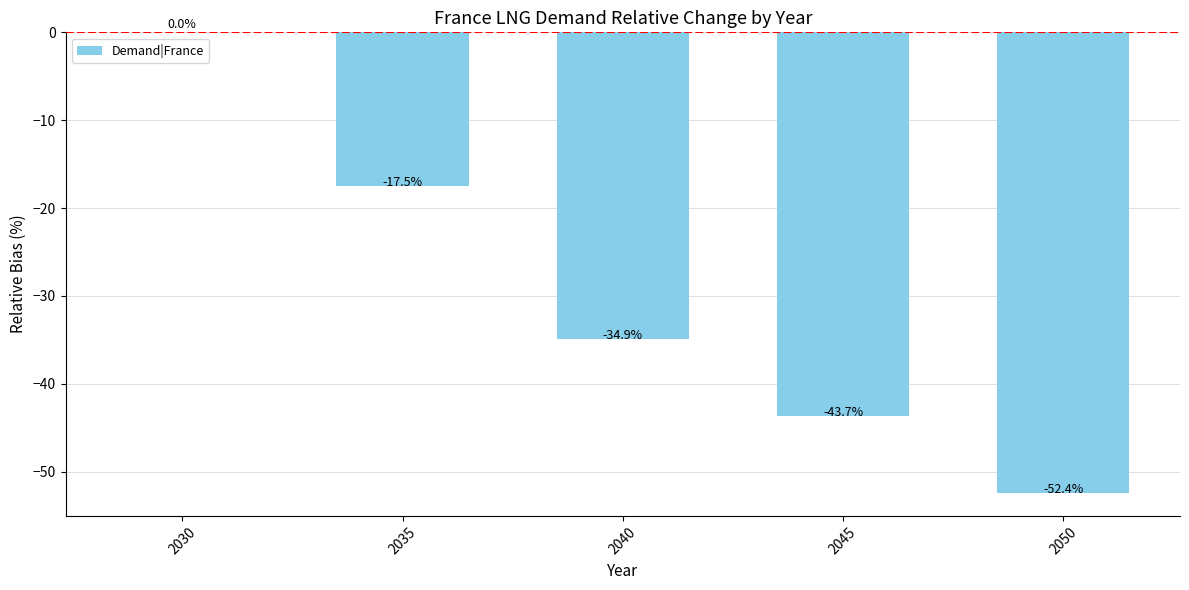

Which label corresponds to the largest value in the chart?

2030